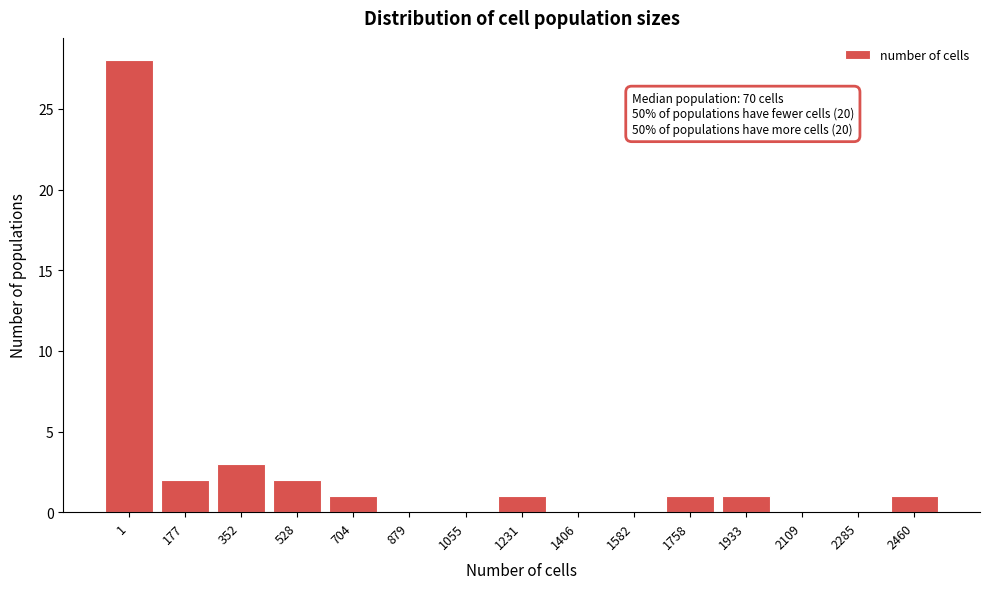

Reading left to right, what are all the values shown in this chart?

1=28	177=2	352=3	528=2	704=1	879=0	1055=0	1231=1	1406=0	1582=0	1758=1	1933=1	2109=0	2285=0	2460=1